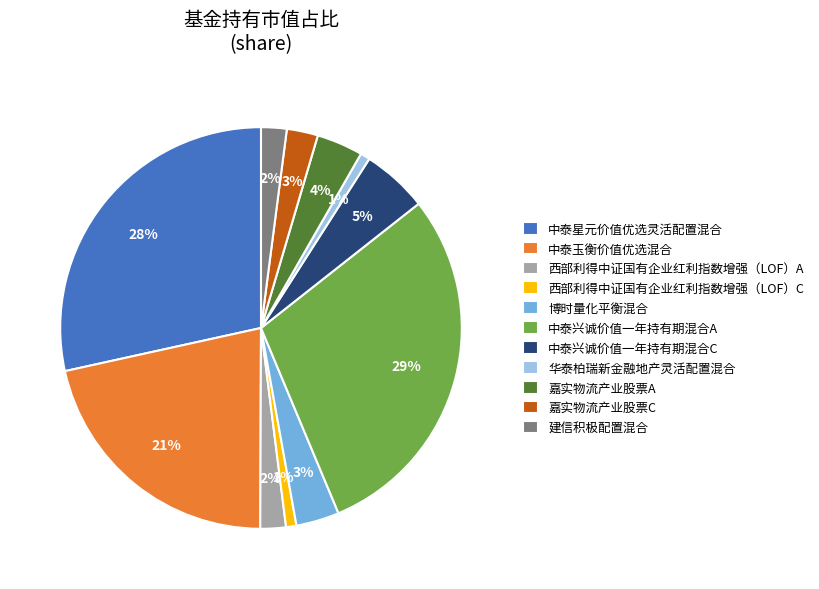

Is it true that 中泰星元价值优选灵活配置混合 is 39% of the pie?

False